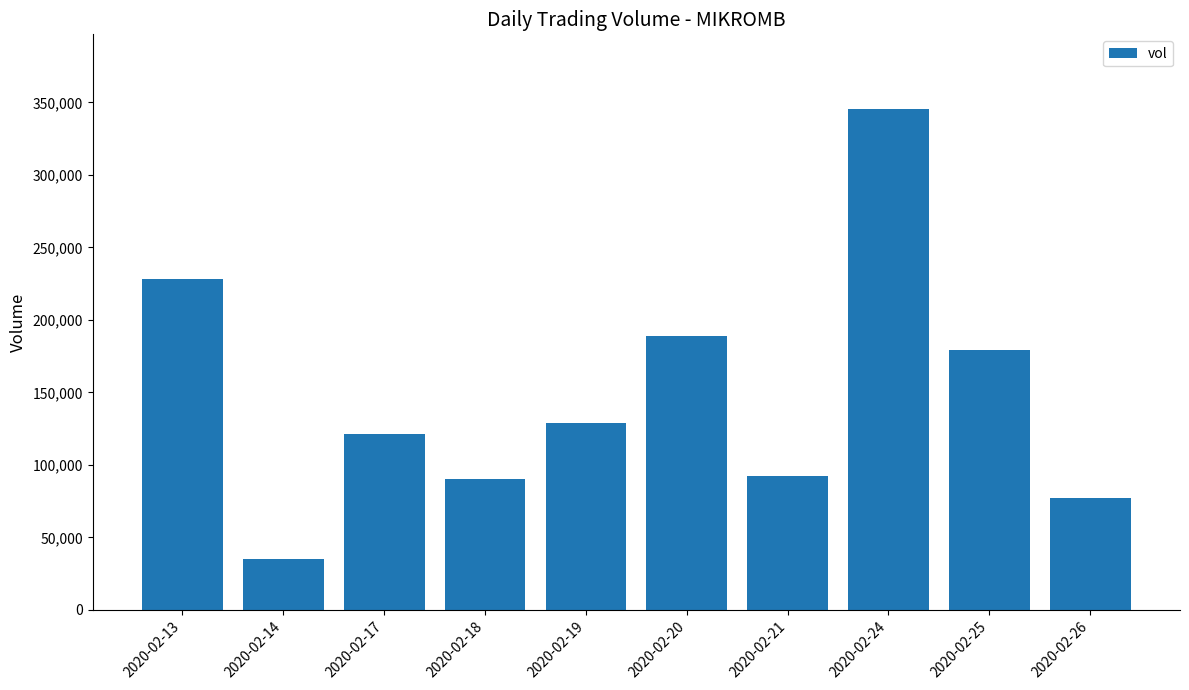

What is the value of the 2nd bar from the left?

35000